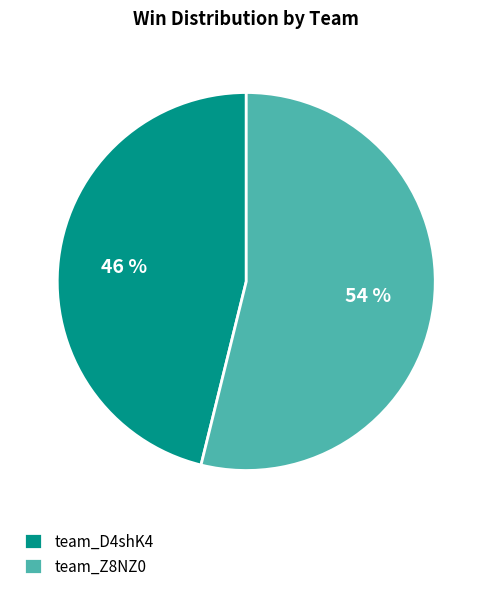

Is team_D4shK4 the majority of the pie?

No